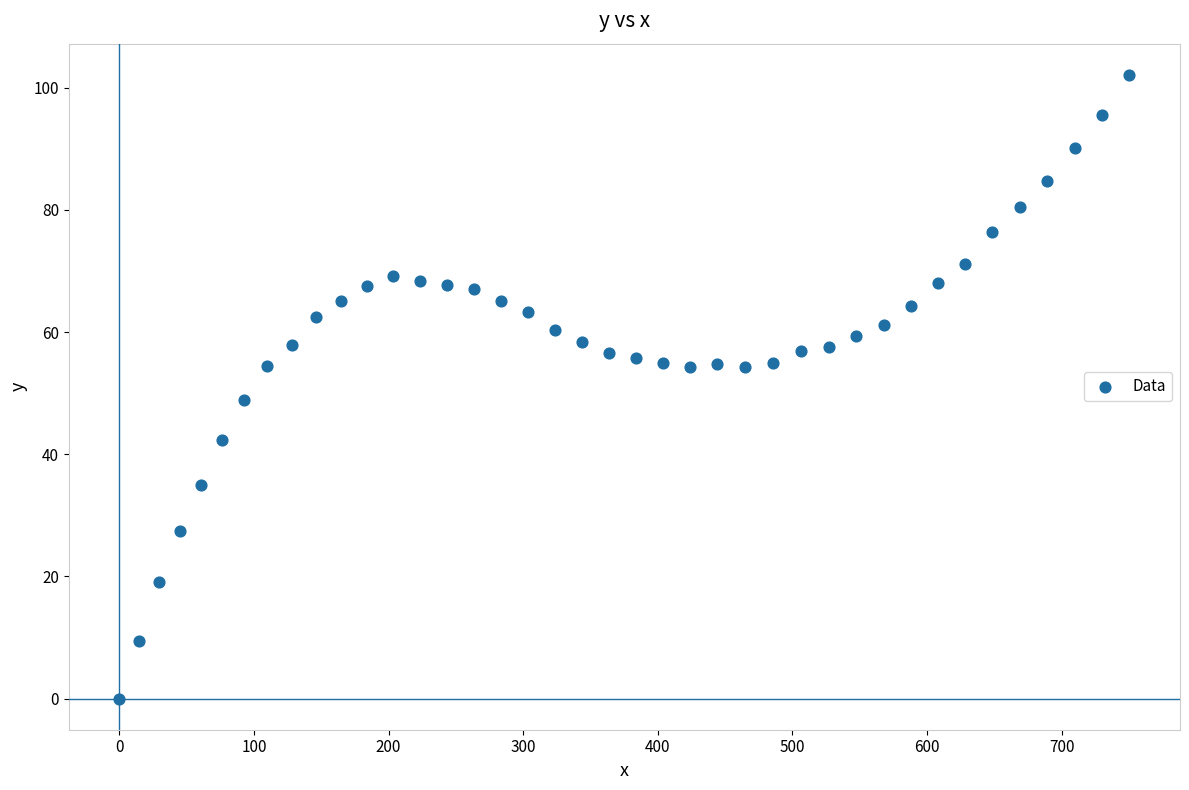

What is the range of X values (max minus min)?

750.4